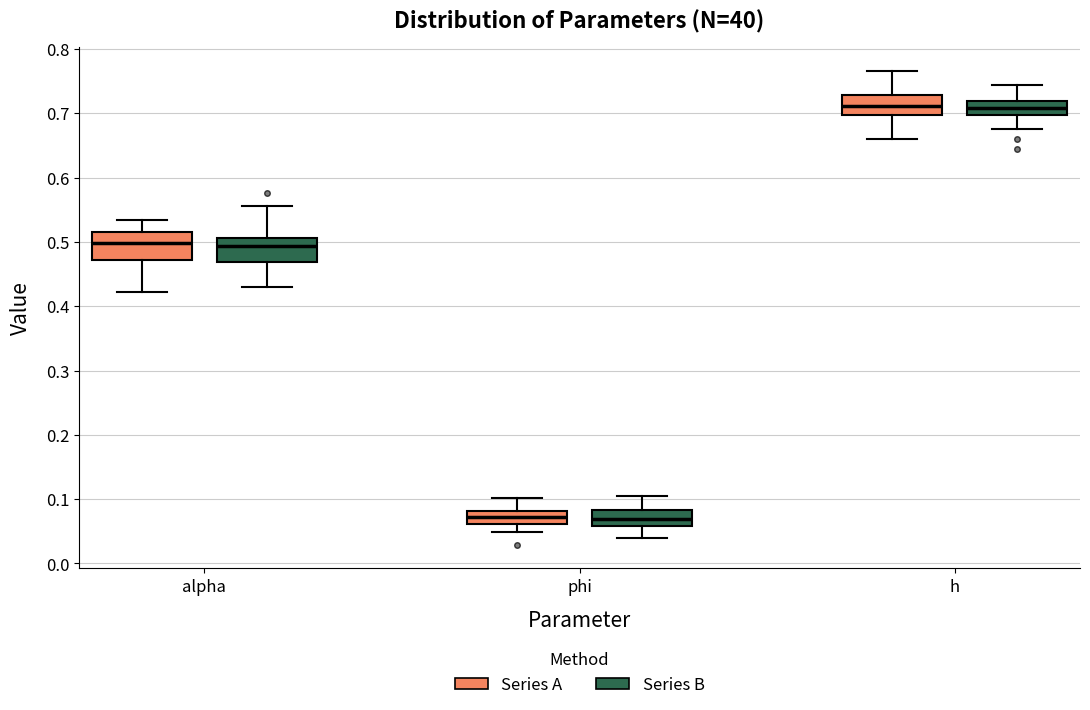

Reading left to right, transcribe this box plot: for each box, give where its median line is, the range the box spans, and where its two whiskers end, as read against the y-axis. The values are not printed on the chart, so give them approximately, as read against the axis.

alpha (Series A): median 0.50, box 0.47 to 0.51, whiskers 0.42 to 0.53
alpha (Series B): median 0.49, box 0.47 to 0.51, whiskers 0.43 to 0.55
phi (Series A): median 0.07, box 0.06 to 0.08, whiskers 0.05 to 0.10
phi (Series B): median 0.07, box 0.06 to 0.08, whiskers 0.04 to 0.10
h (Series A): median 0.71, box 0.70 to 0.73, whiskers 0.66 to 0.77
h (Series B): median 0.71, box 0.70 to 0.72, whiskers 0.68 to 0.74